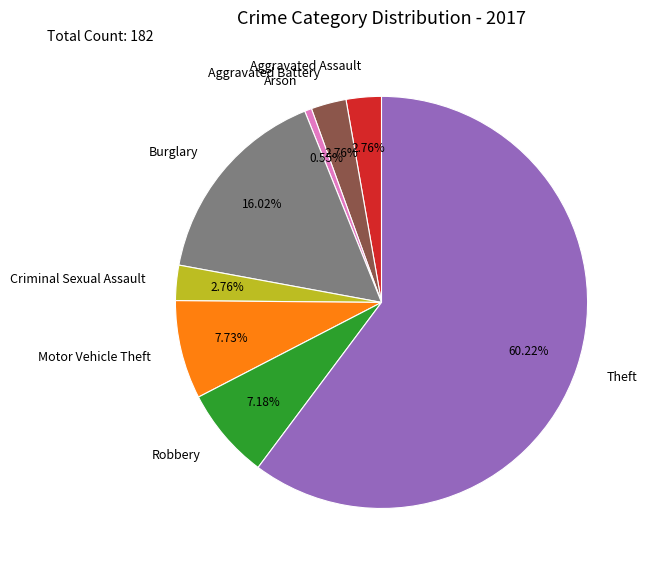

Is Robbery the majority of the pie?

No